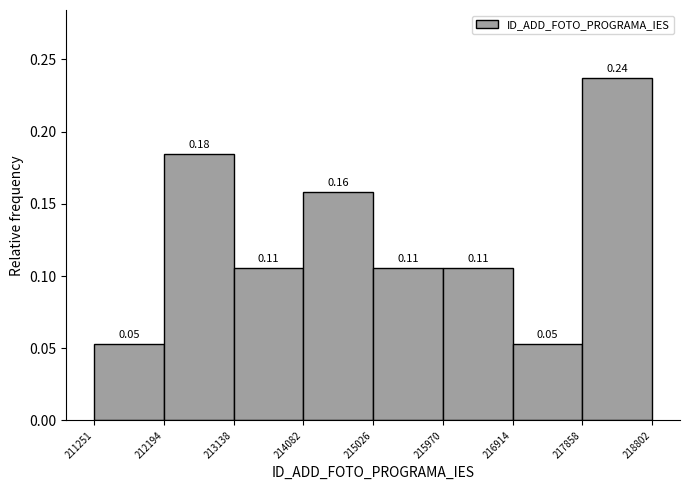

Which range on the x-axis has the tallest bar?

217858 to 218802